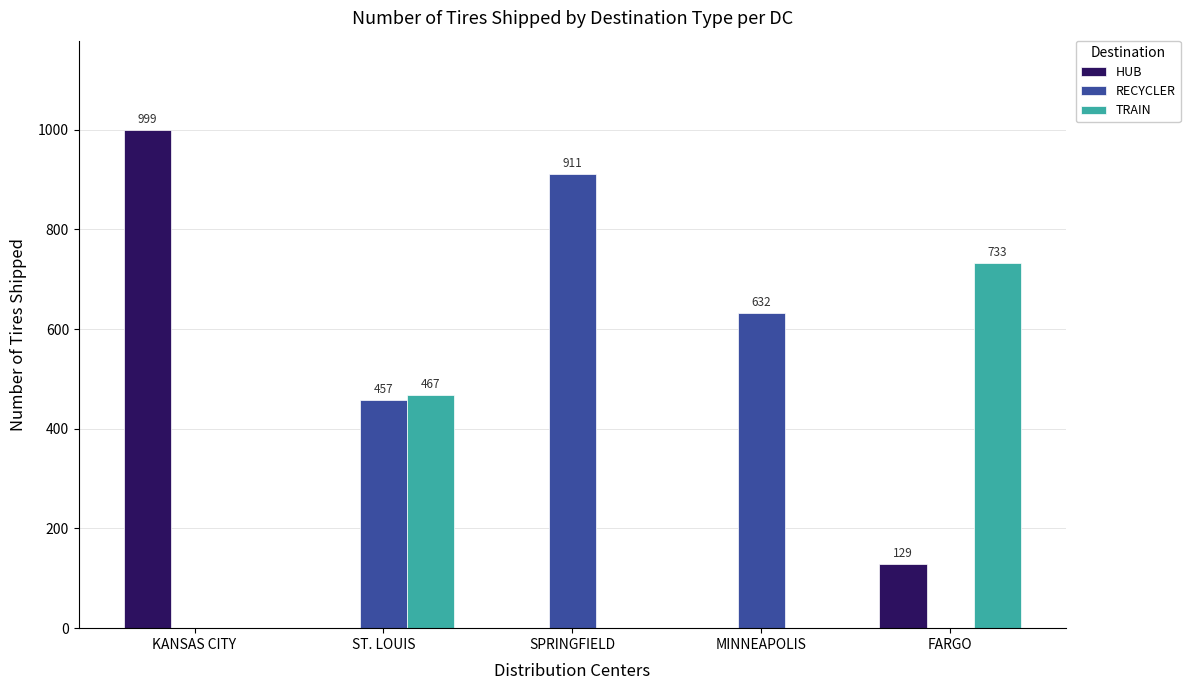

What is the sum of all HUB values?

1128